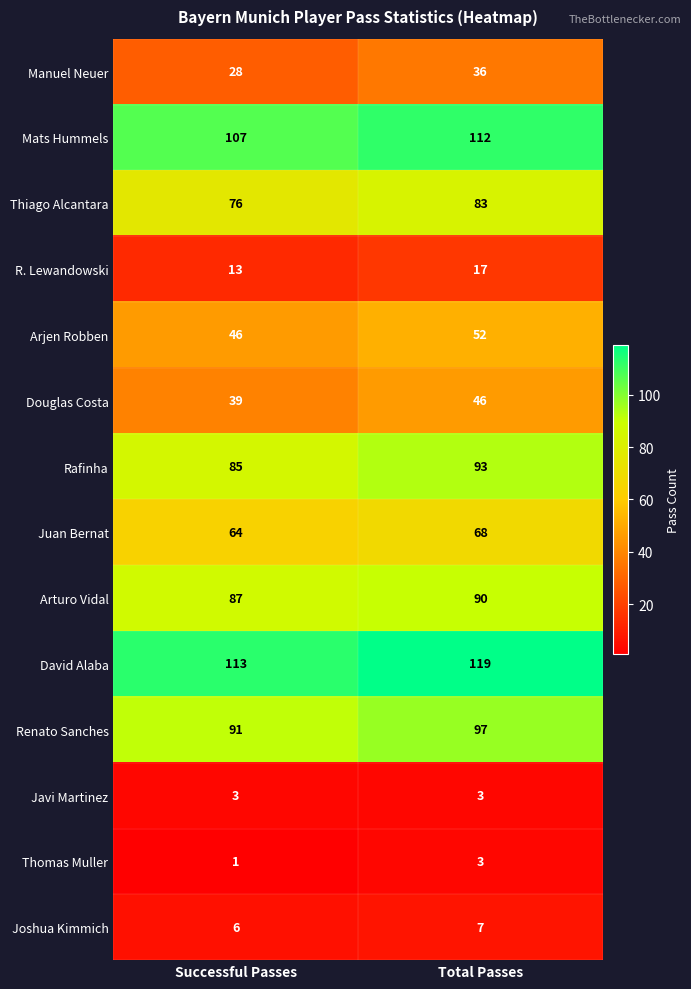

True or false: Javi Martinez has a value of 3 at Total Passes.

True